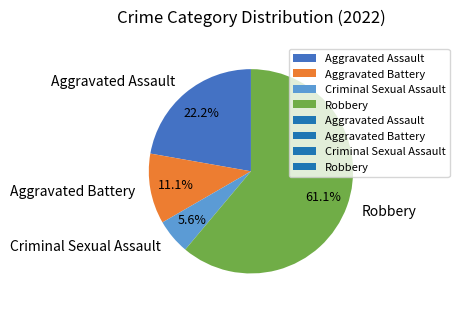

The Robbery slice represents 61% of the pie. True or false?

True